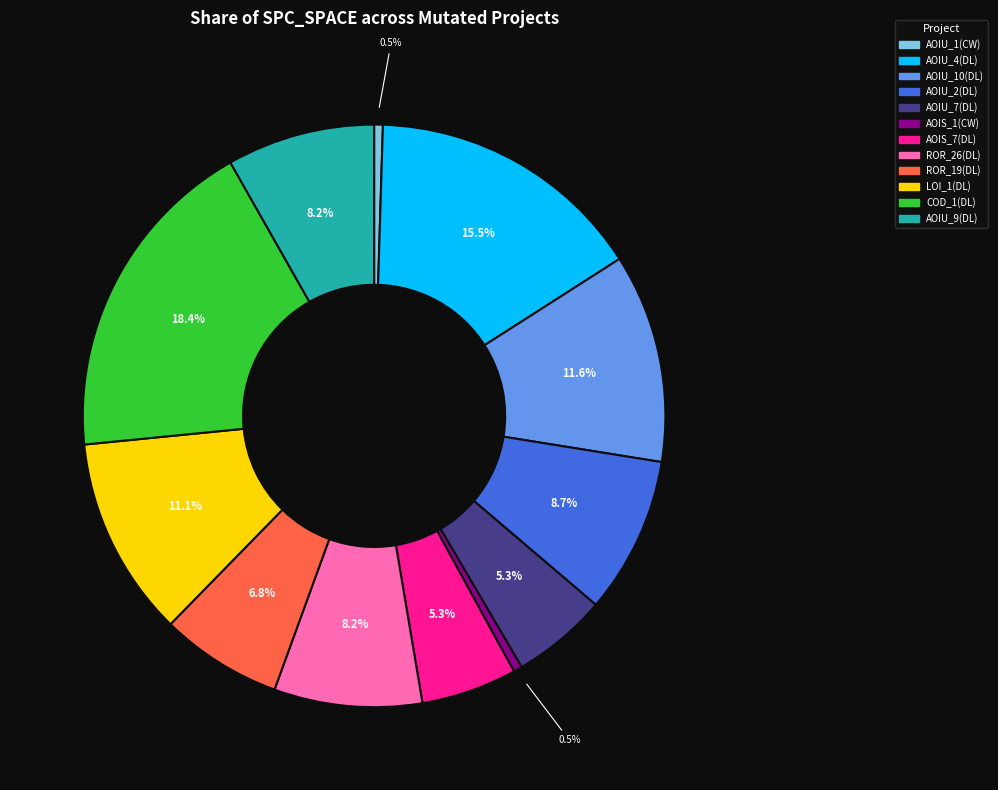

Does any single category account for the majority?

No